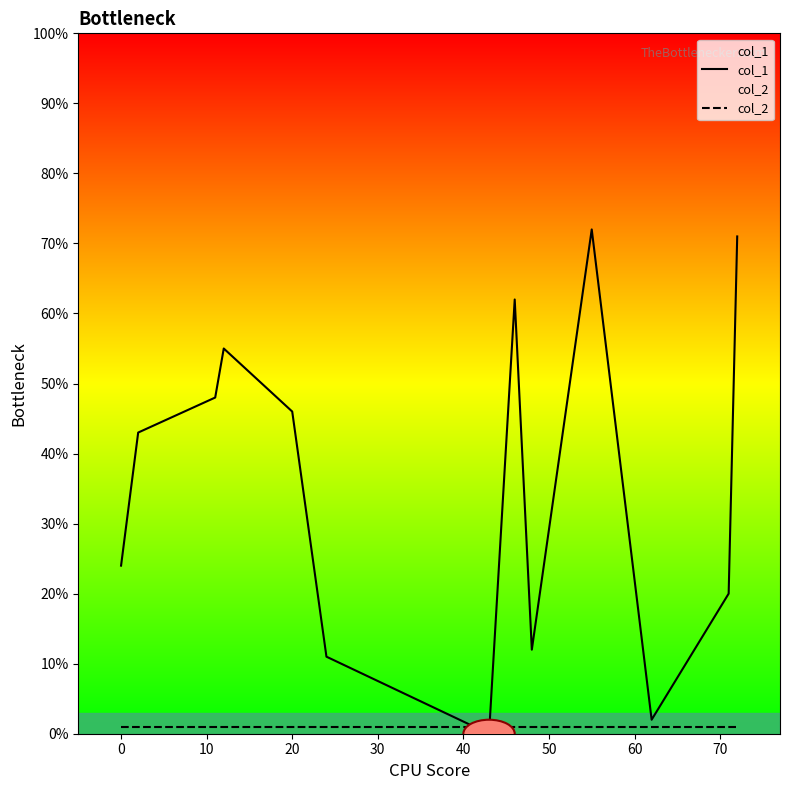

Which series has the largest range (max minus min)?

col_1